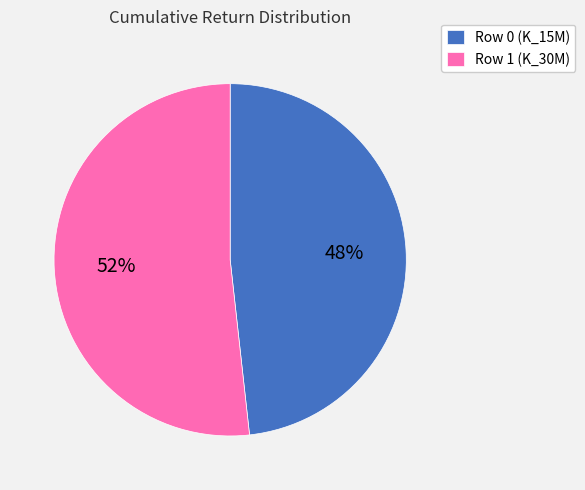

Count the number of slices in the pie.

2